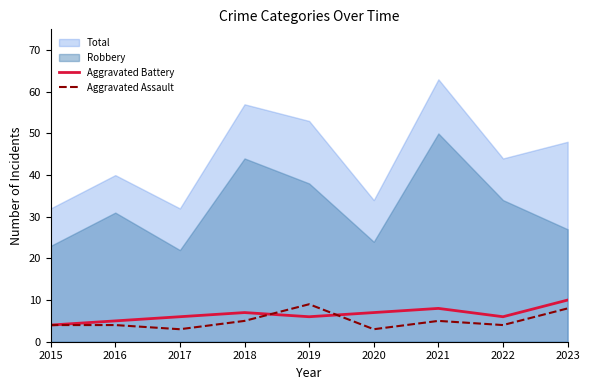

Which series has the largest range (max minus min)?

Total